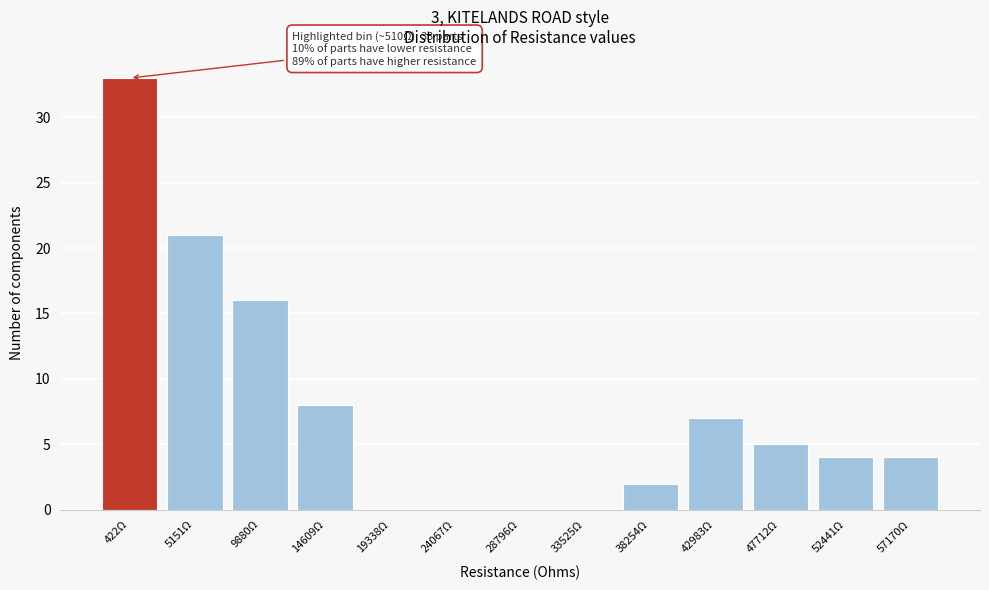

Reading left to right, extract all data points from this chart.

422Ω=33	5151Ω=21	9880Ω=16	14609Ω=8	19338Ω=0	24067Ω=0	28796Ω=0	33525Ω=0	38254Ω=2	42983Ω=7	47712Ω=5	52441Ω=4	57170Ω=4